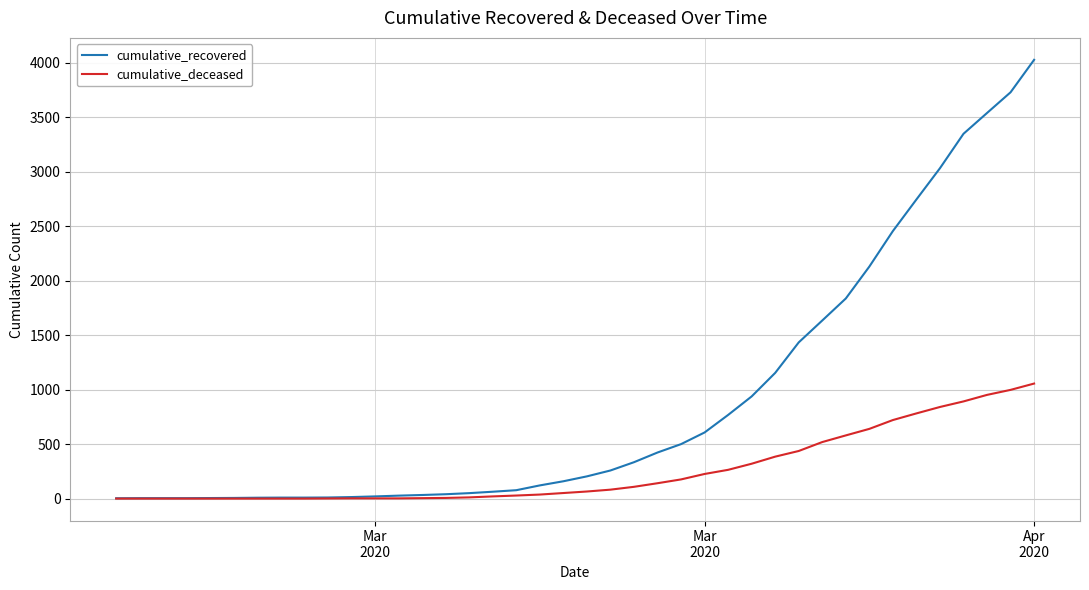

What is the greatest value displayed?

4028